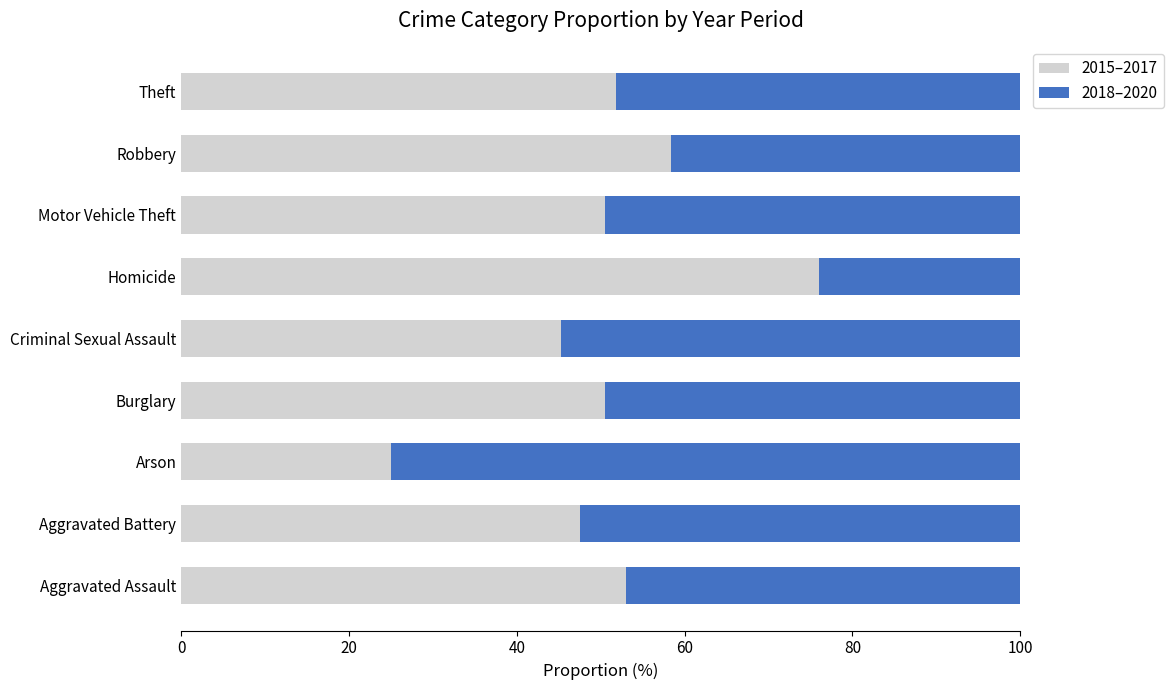

What is the sum of the 2015–2017 values at Aggravated Assault and Homicide?

129.0